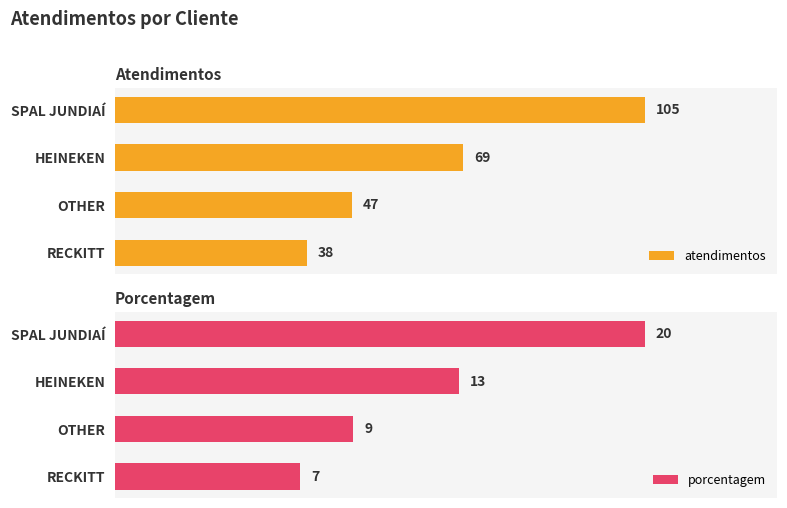

List the series in order of their overall mean, highest first.

atendimentos, porcentagem